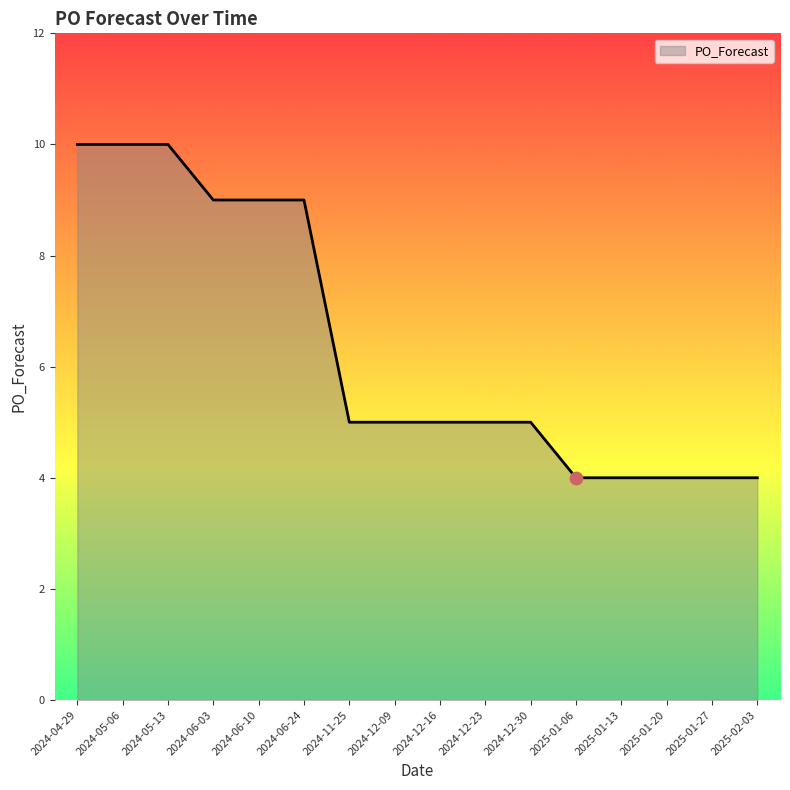

Which has a higher value, 2024-06-10 or 2024-05-06?

2024-05-06